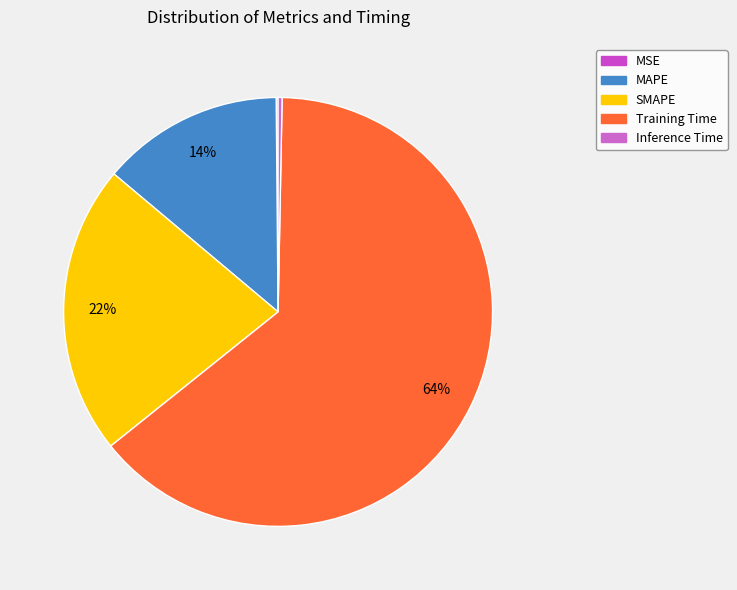

What is the change in value from Training Time to Inference Time?

-3.5